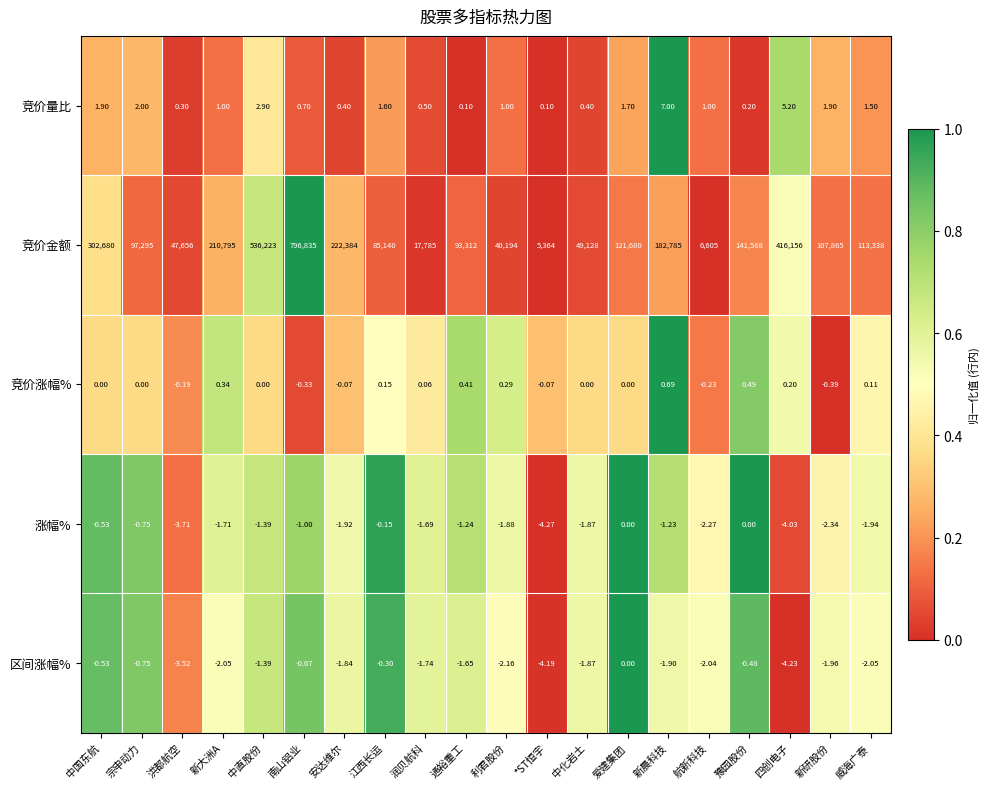

Which category has the lowest value in the 竞价涨幅% series?

新研股份